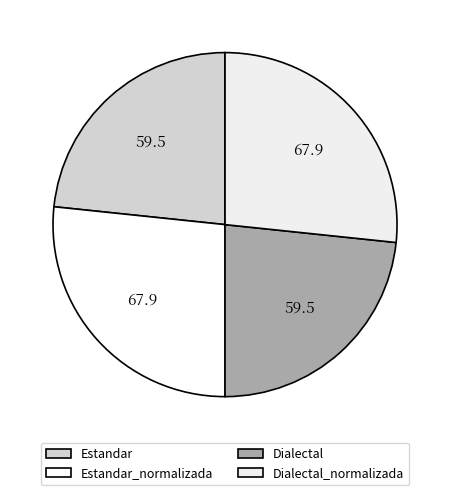

What percentage do Estandar_normalizada and Estandar together represent?

50.0%